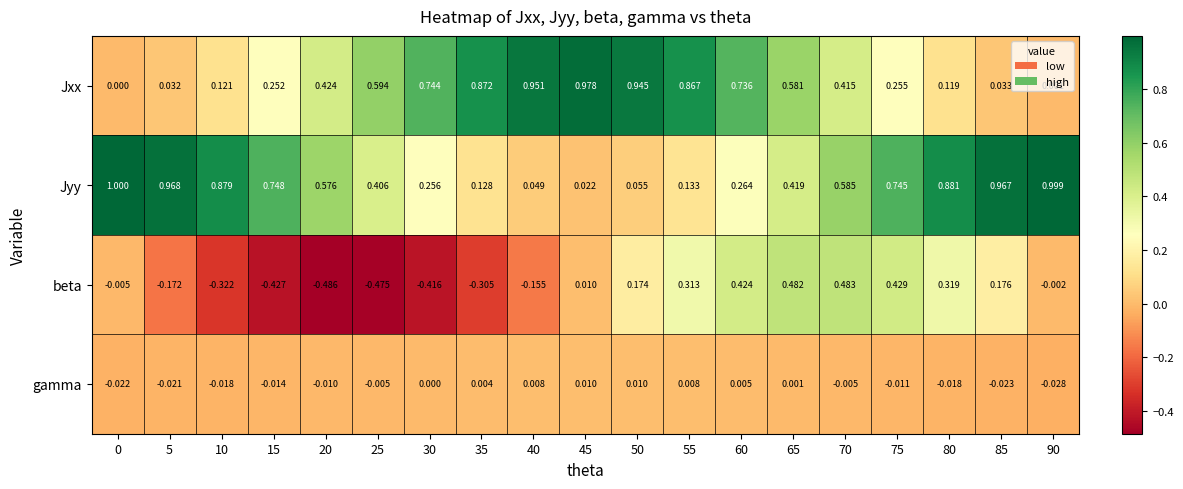

At 60, list the series in order from smallest to largest.

gamma, Jyy, beta, Jxx